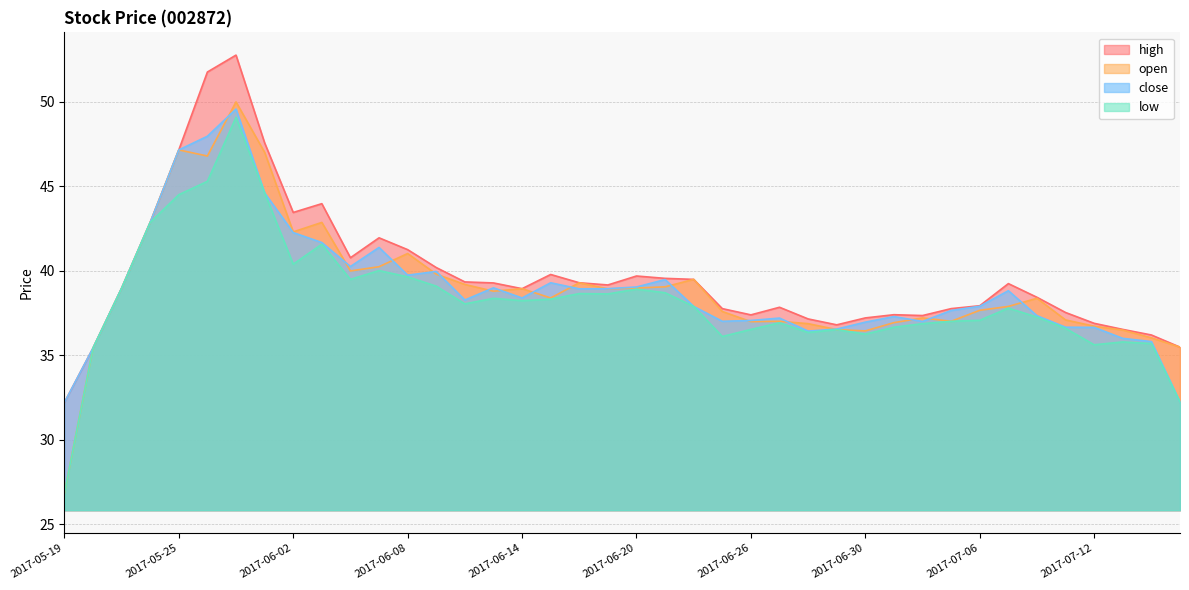

How many categories are shown in the chart?

40